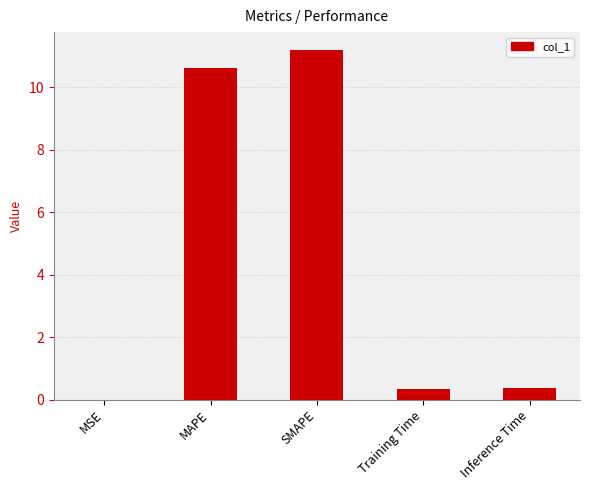

What is the average value?

4.5